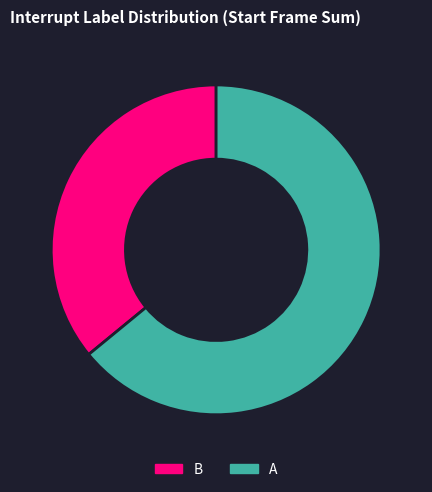

Between B and A, which is larger?

A